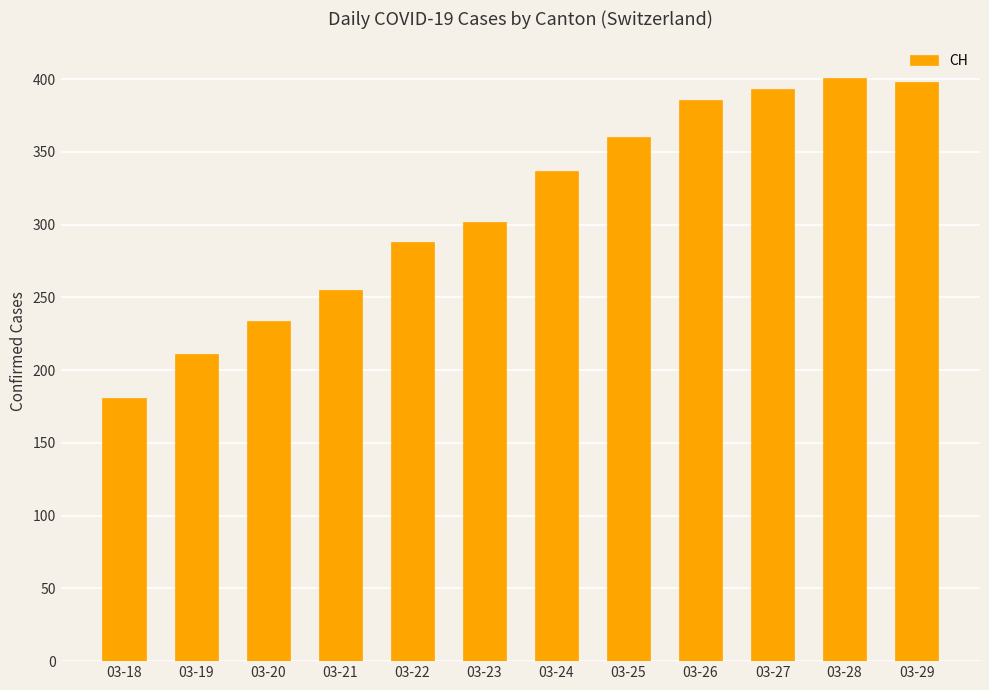

At which category does the chart reach its minimum across all series?

03-18